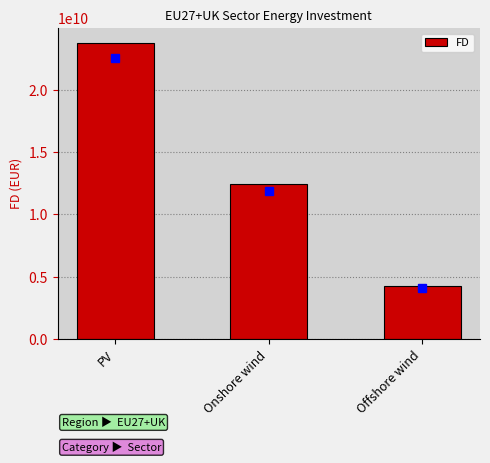

What is the average value?

13512654689.2